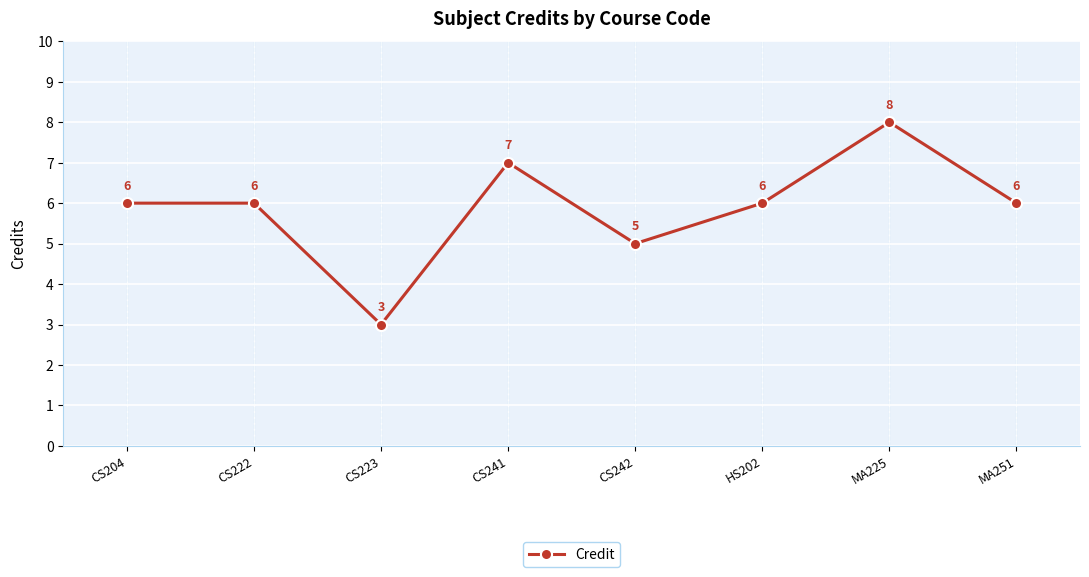

Count the values in the range 6 to 7.

5